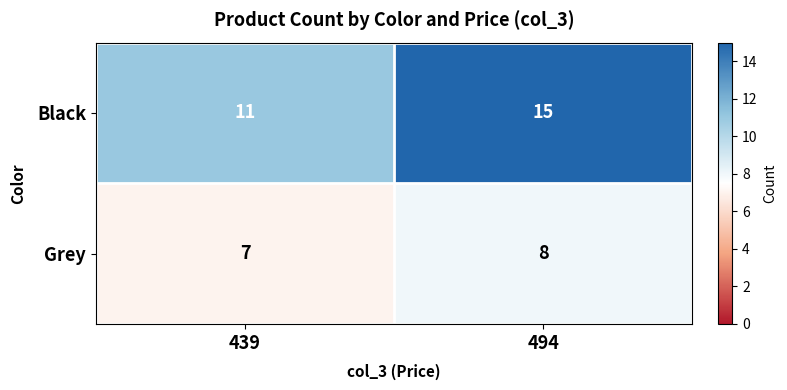

Count the number of categories in the chart.

2